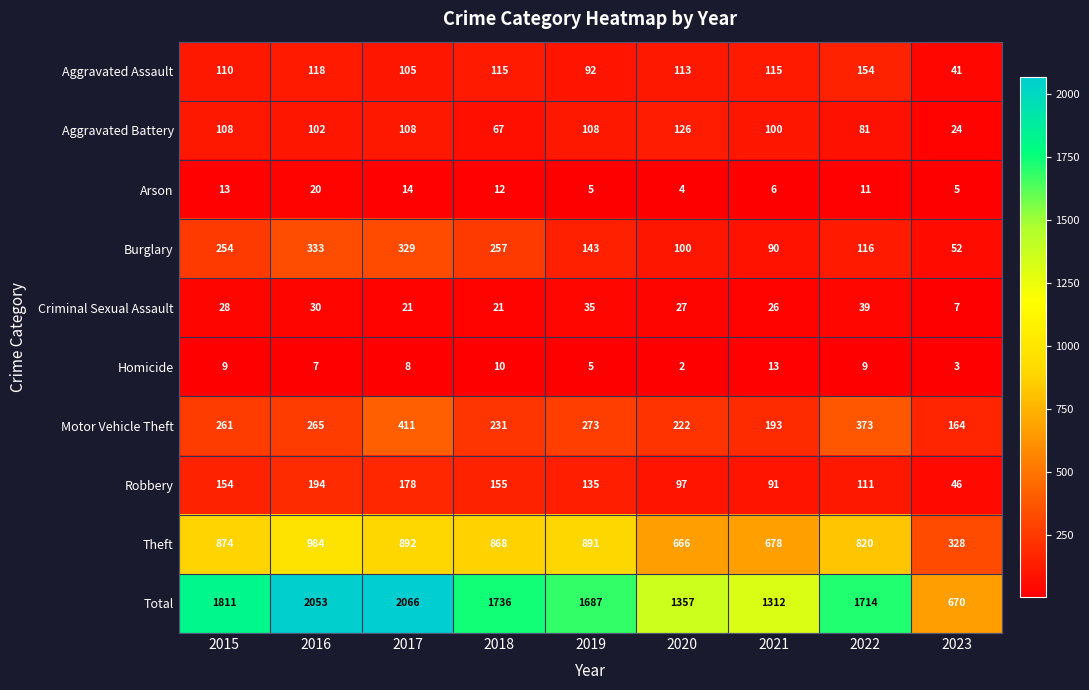

Is it true that Burglary equals 53 at 2022?

False